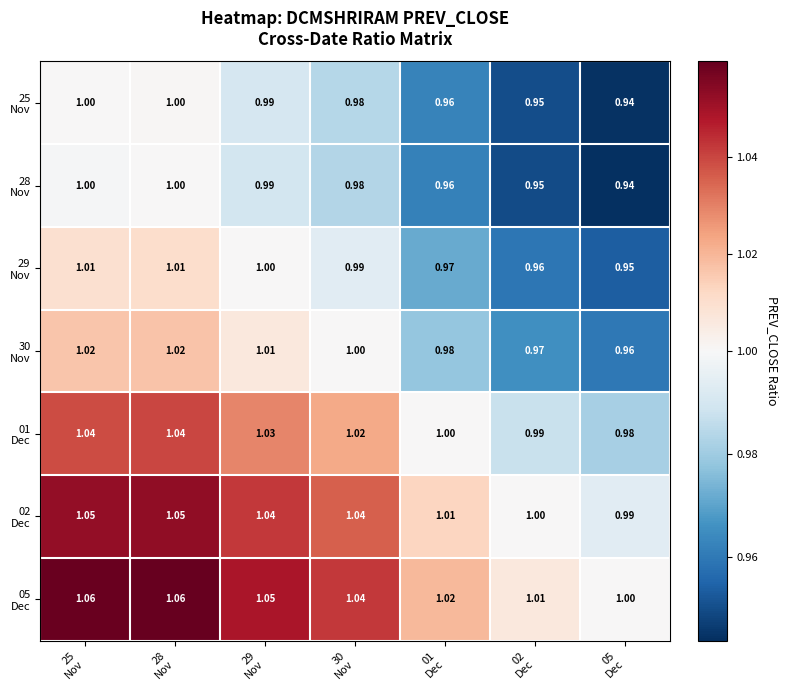

What is the total value across all series at 25
Nov?

7.2